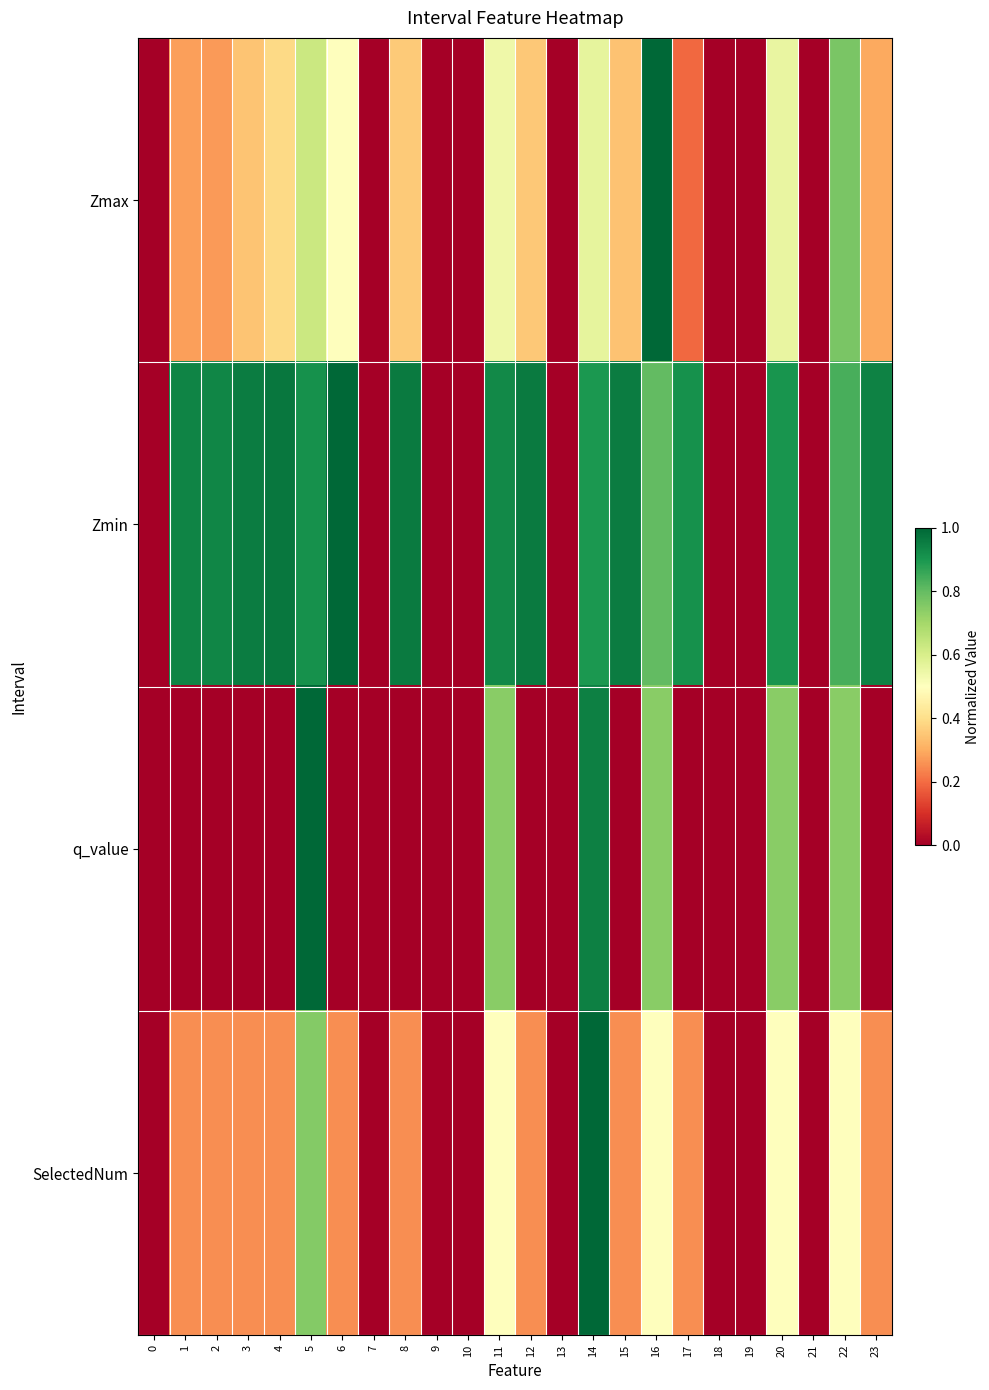

Which series has the widest spread of values?

Zmax